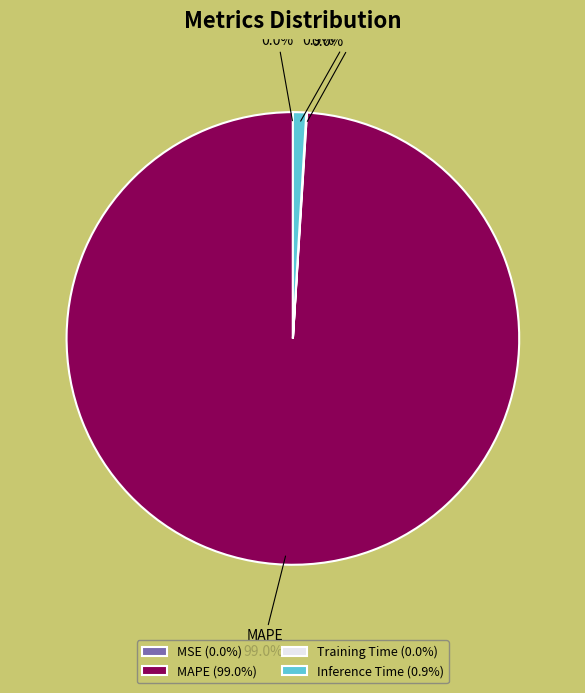

Is the sum of MAPE and Inference Time greater than half?

Yes